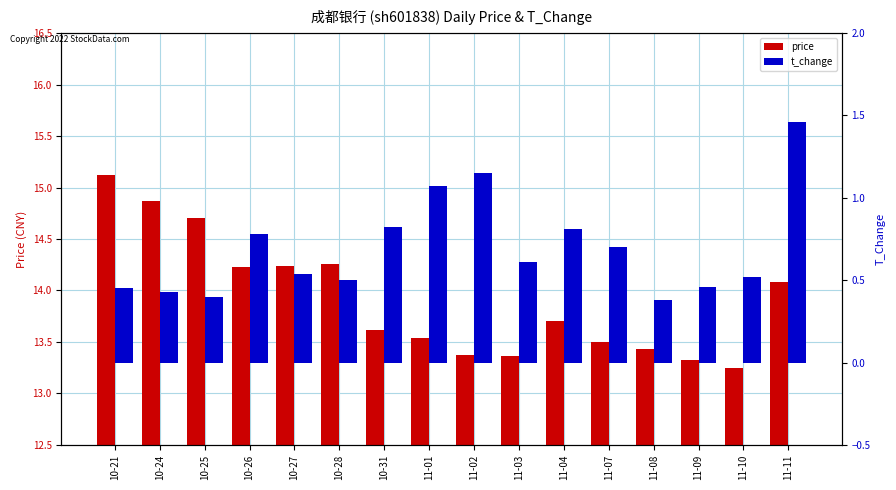

The price series shows 13.4 at 11-02. True or false?

True